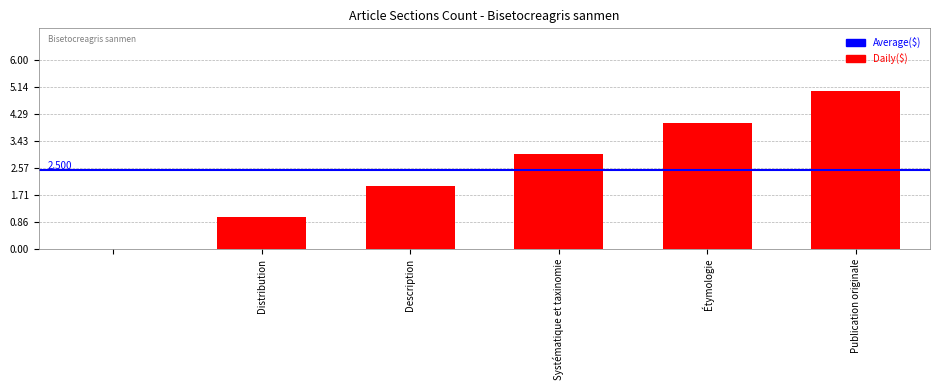

What is the sum of all values?

15